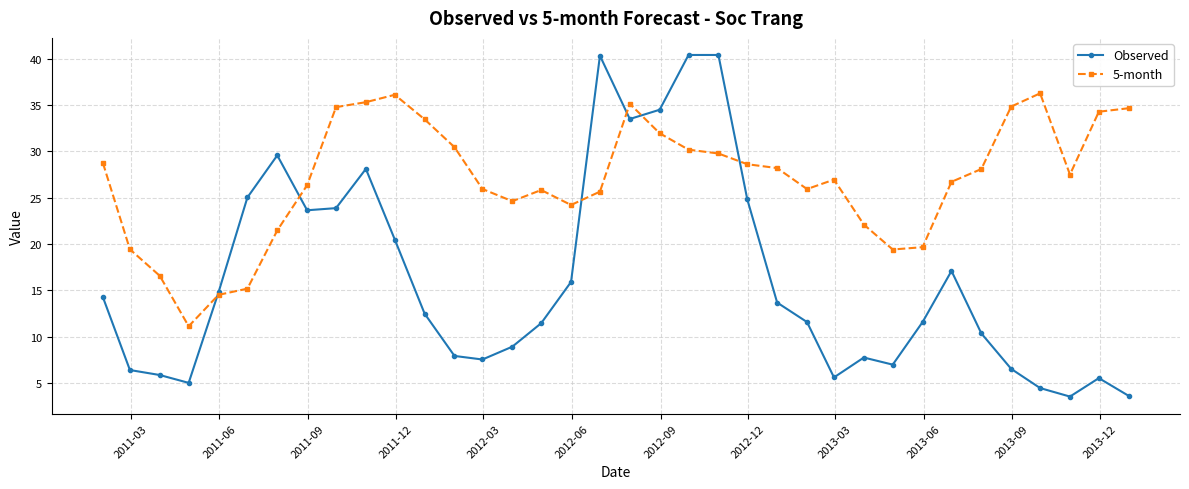

What is the lowest value of the 5-month series?

11.1